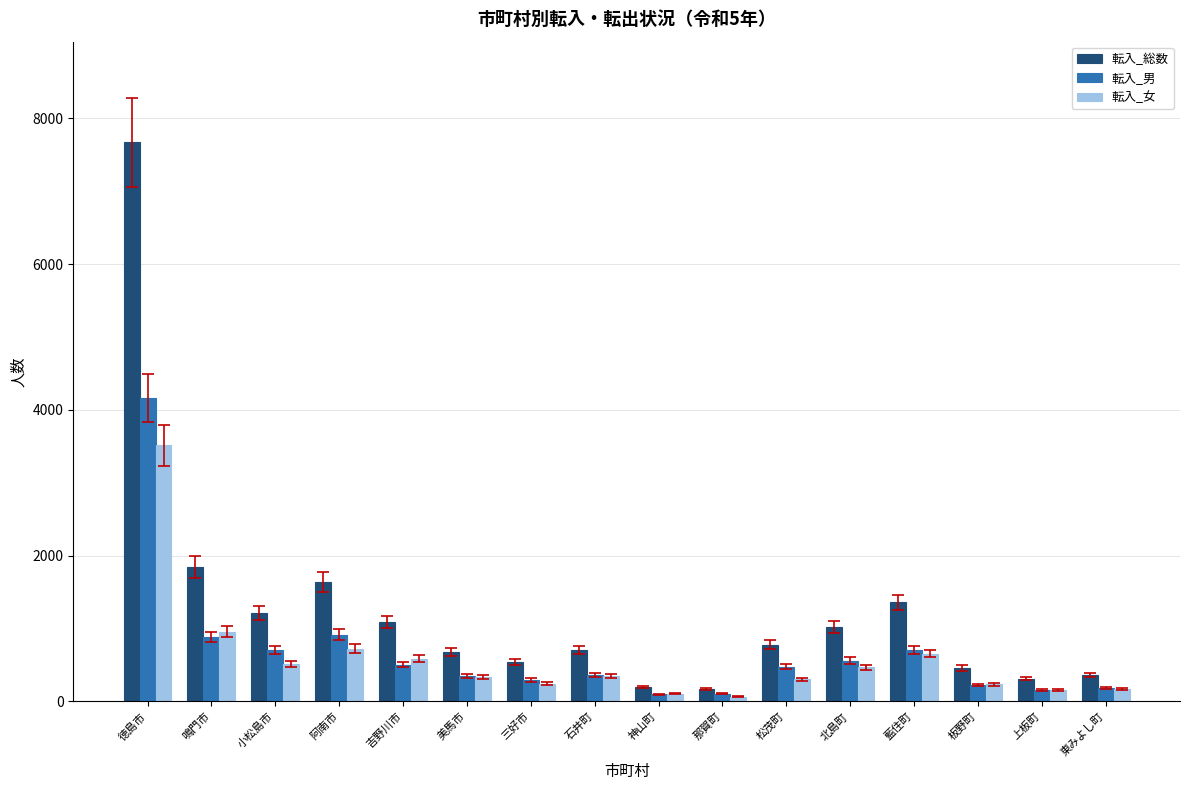

List the series in order of their peak value, highest first.

転入_総数, 転入_男, 転入_女